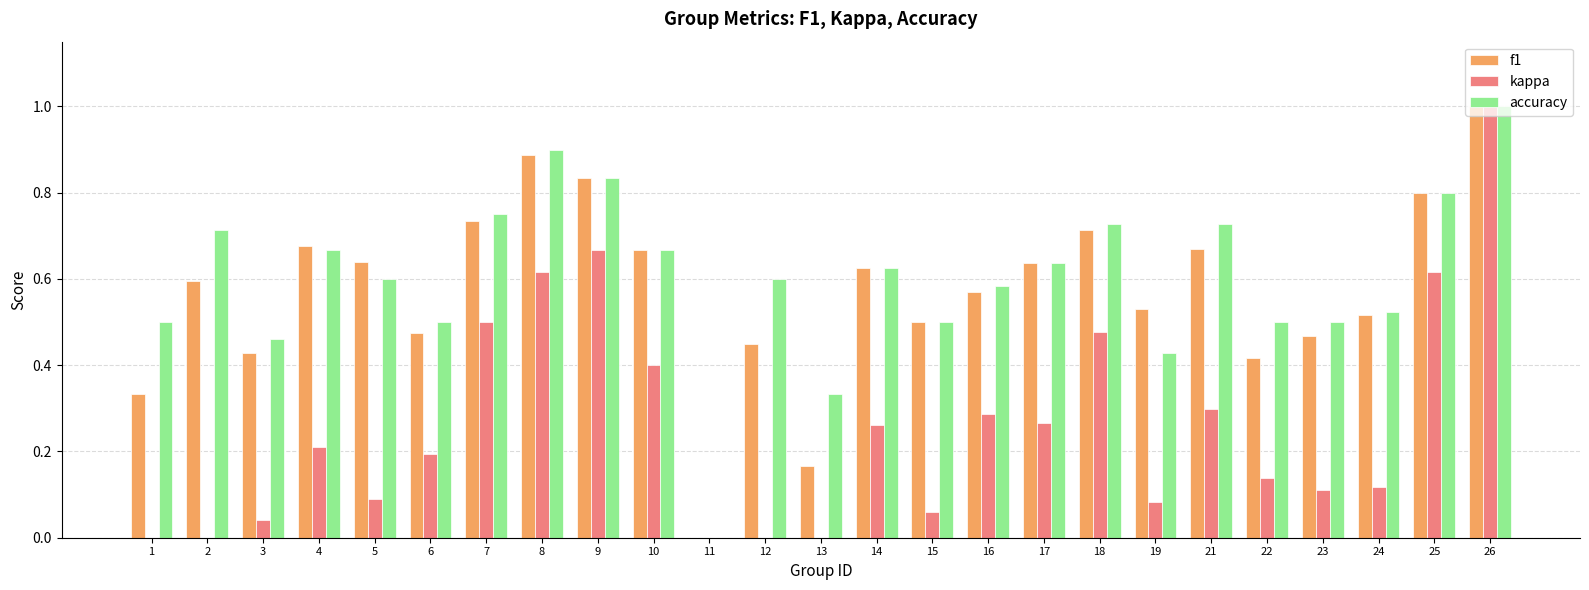

What is the total value across all series at 4?

1.6